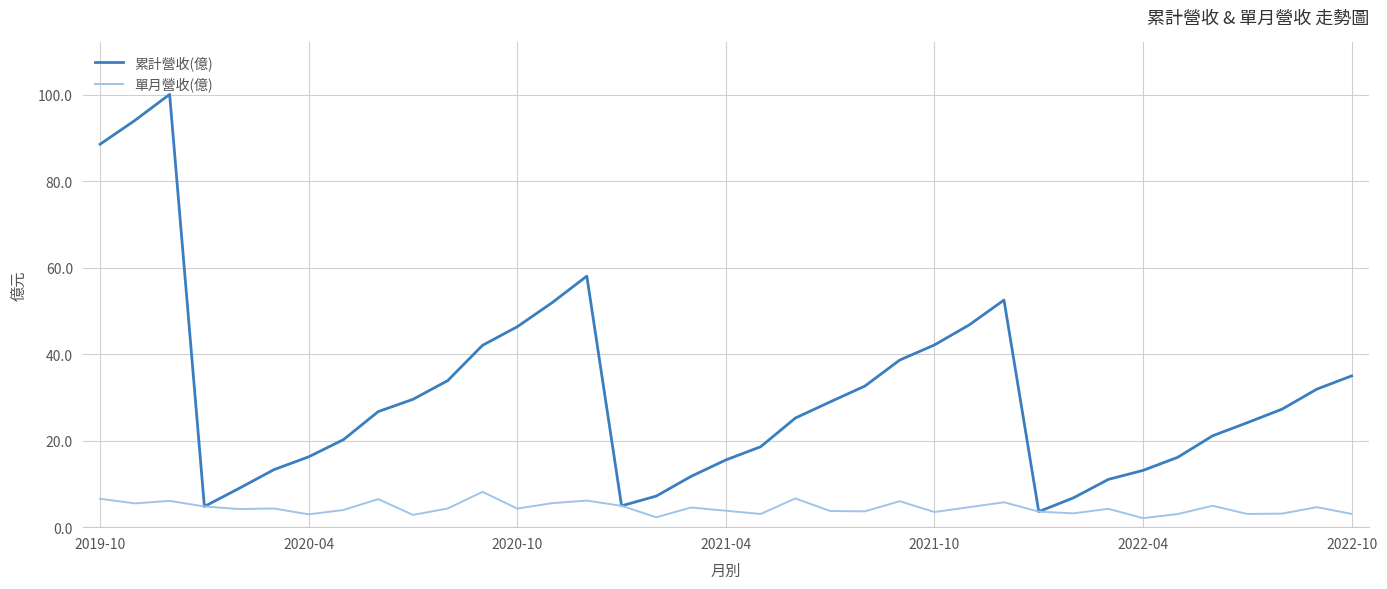

Which series has the widest spread of values?

累計營收(億)